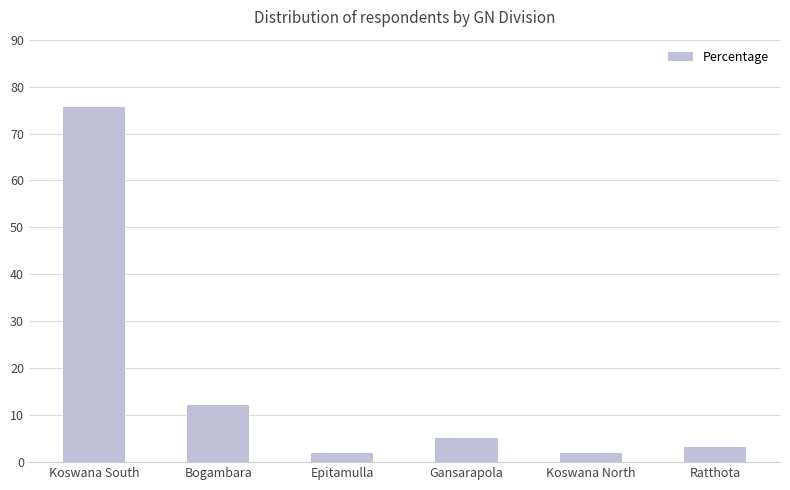

The value at Koswana North is 1.9. True or false?

True